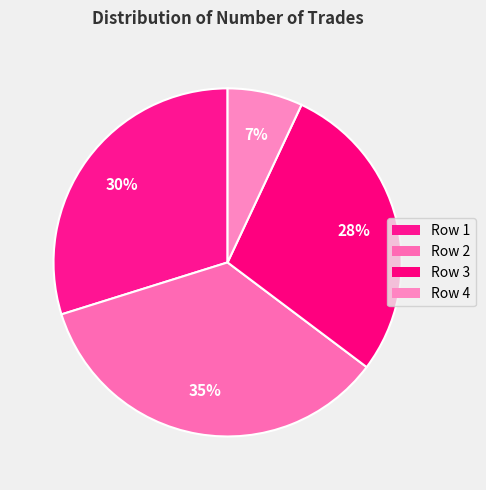

Count the number of slices in the pie.

4